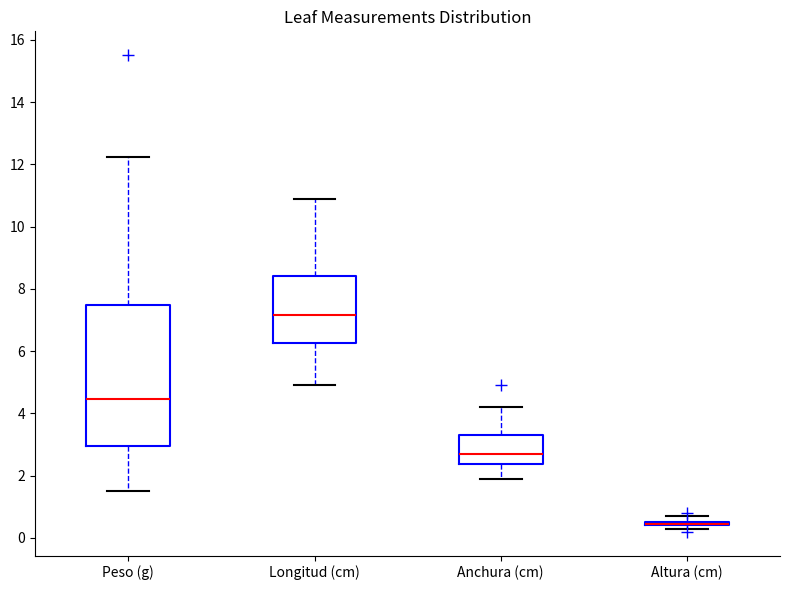

Where does the median line of the box for Longitud (cm) sit on the y-axis? The values are not printed on the chart, so give them approximately, as read against the axis.

7.2